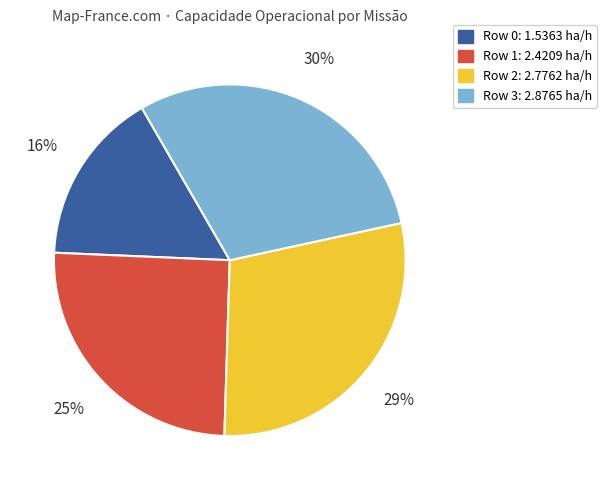

To the nearest percent, what is the difference between the largest and smallest slice percentages?

14%